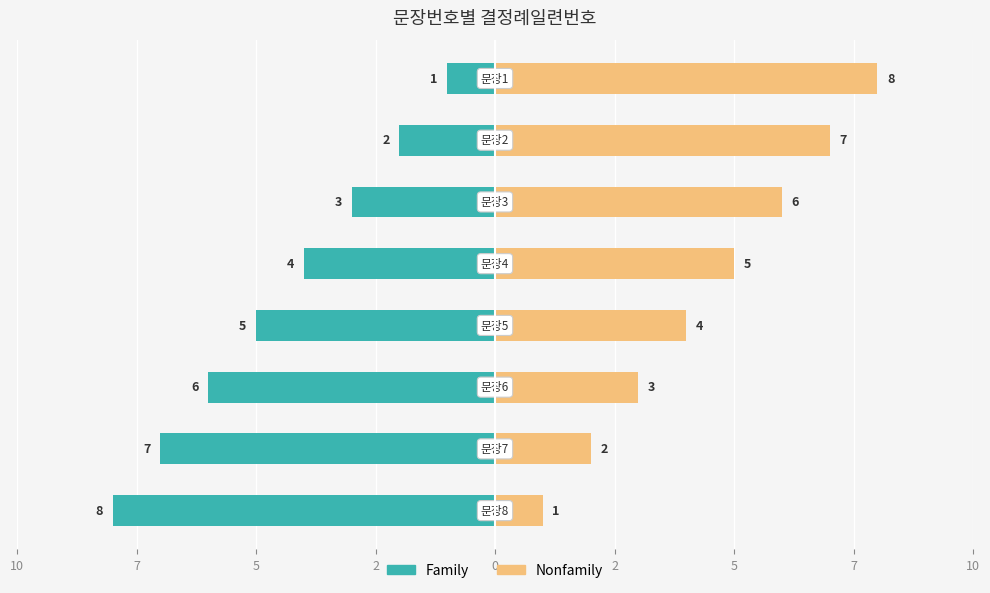

Reading left to right, what are all the values shown in this chart?

Family: -8	-7	-6	-5	-4	-3	-2	-1
Nonfamily: 1	2	3	4	5	6	7	8